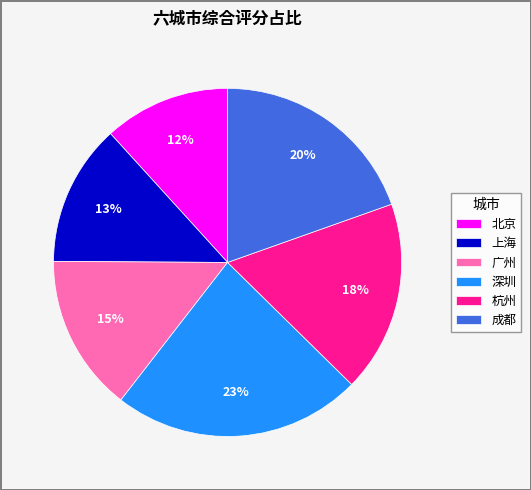

Rank the categories by value from lowest to highest.

北京, 上海, 广州, 杭州, 成都, 深圳